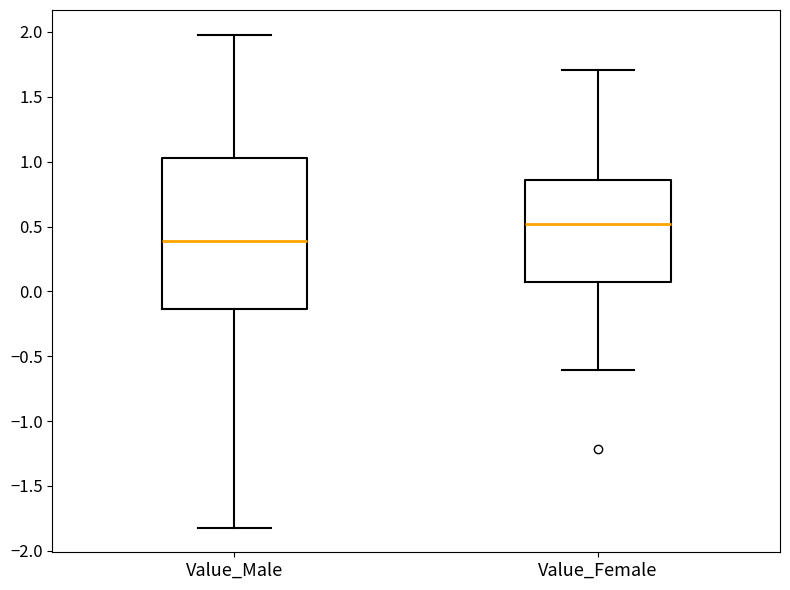

Comparing the boxes themselves (not the whiskers), which one is the tallest?

Value_Male